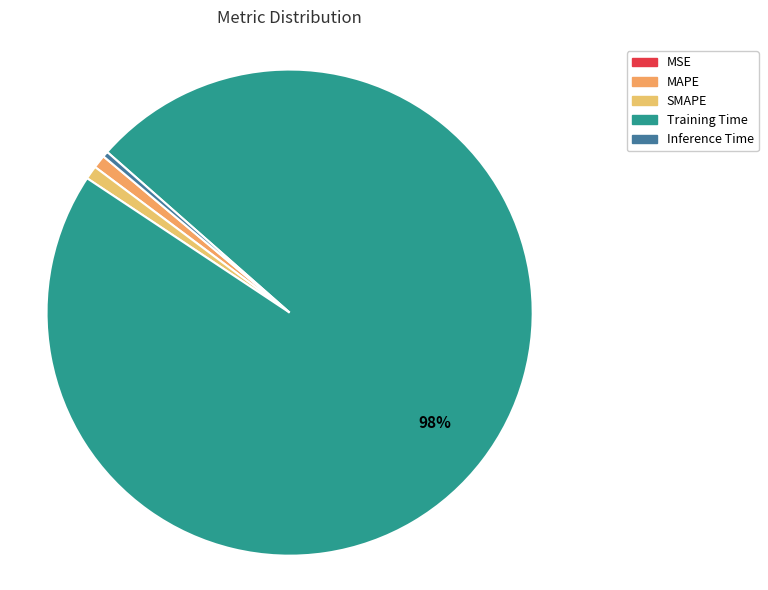

Which slice is the smallest?

MSE